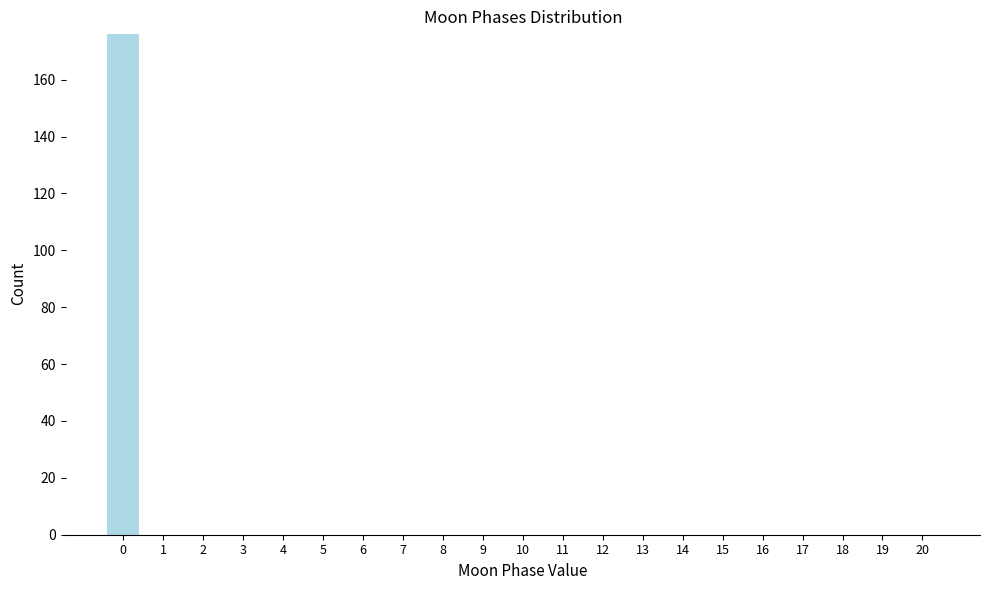

Reading left to right, extract all data points from this chart.

0=176	1=0	2=0	3=0	4=0	5=0	6=0	7=0	8=0	9=0	10=0	11=0	12=0	13=0	14=0	15=0	16=0	17=0	18=0	19=0	20=0